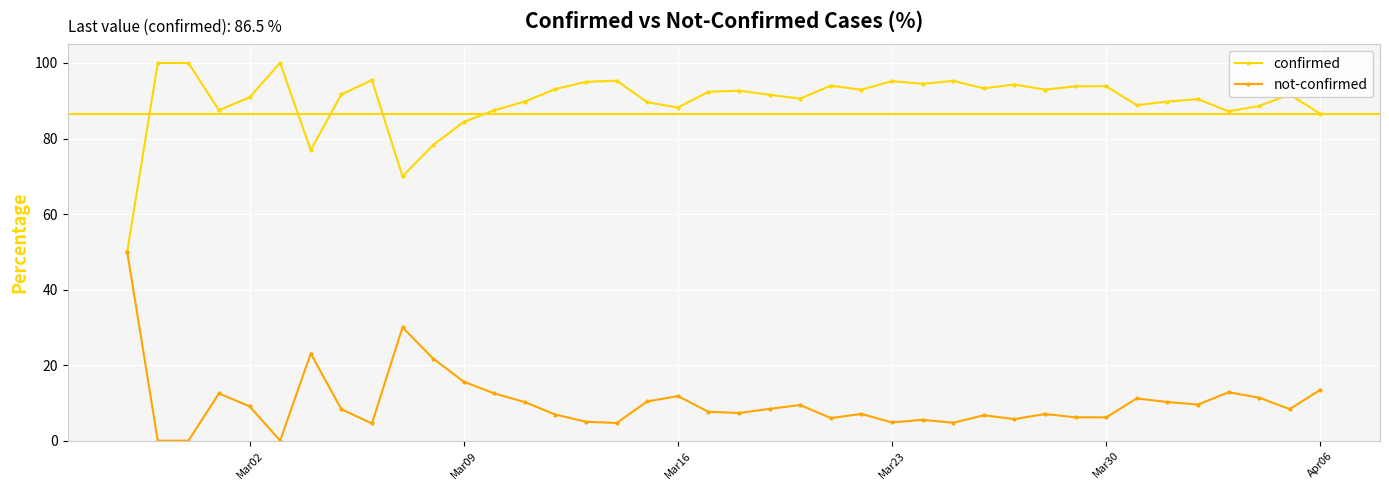

Which series has the largest total across all categories?

confirmed